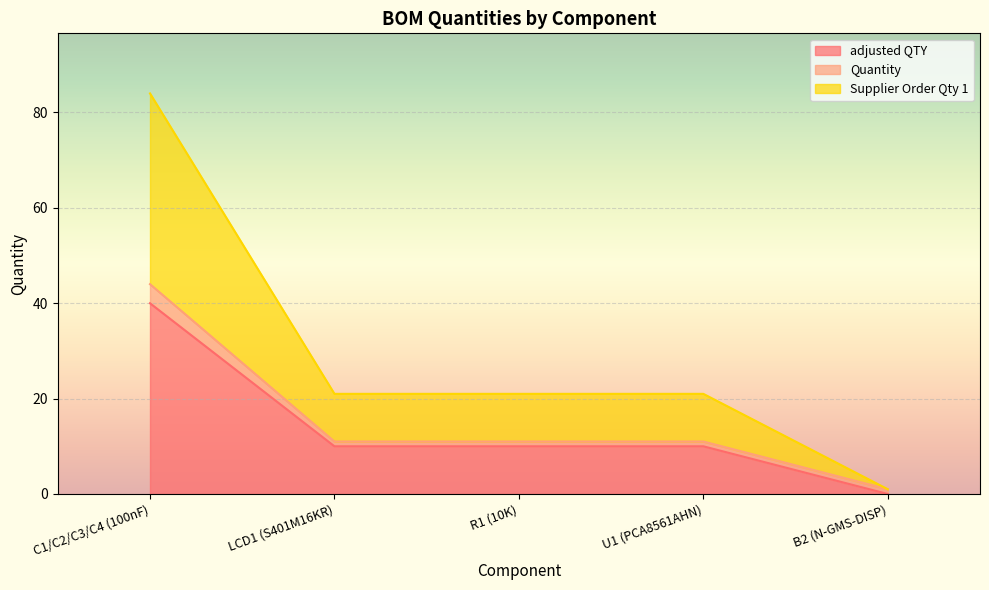

What is the difference between the adjusted QTY values at C1/C2/C3/C4 (100nF) and B2 (N-GMS-DISP)?

40